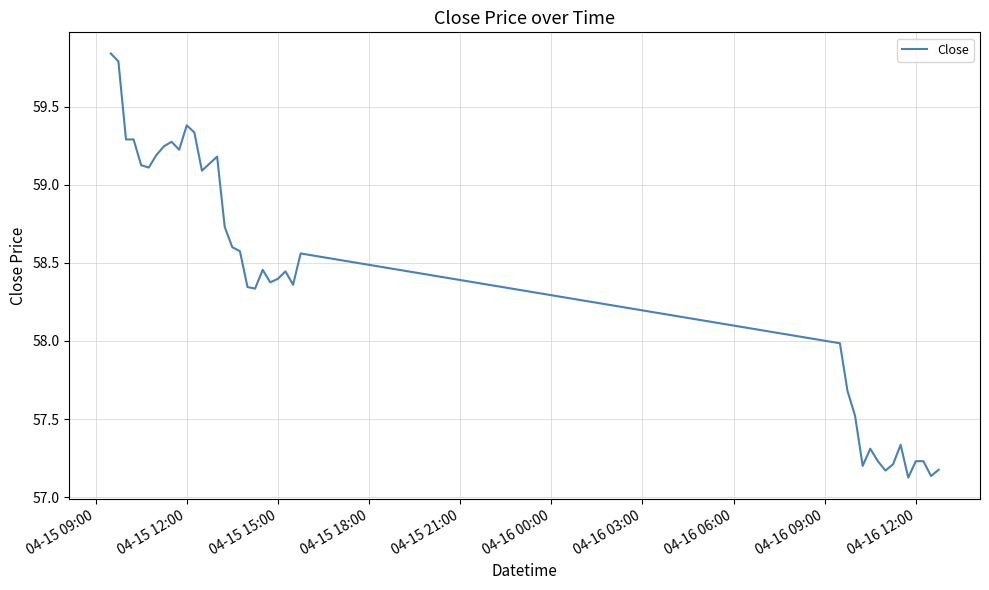

What is the difference between the maximum and minimum values?

2.7